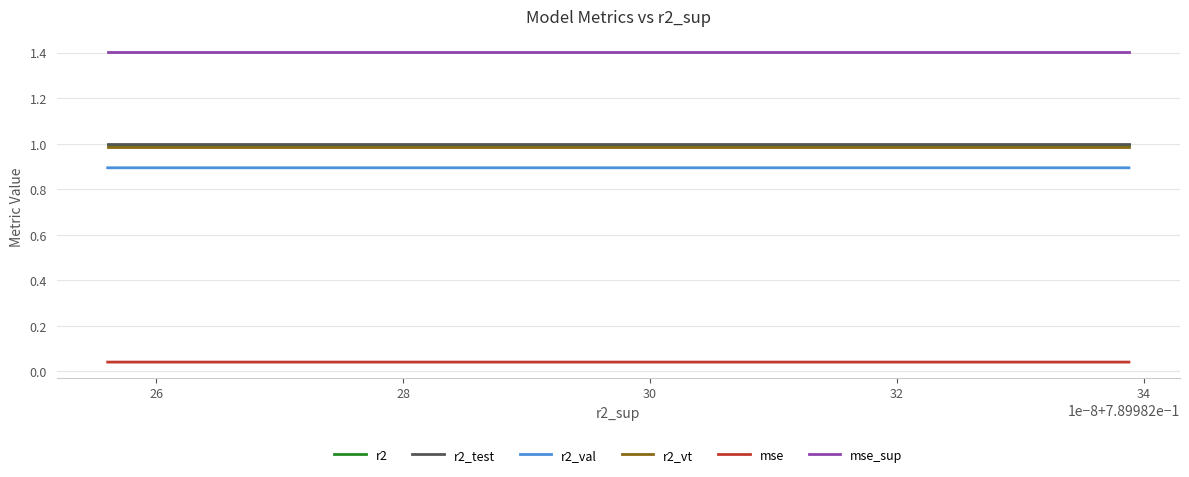

Reading left to right, what are all the values shown in this chart?

r2: 1.0	1.0	1.0	1.0	1.0	1.0	1.0	1.0	1.0	1.0
r2_test: 1.0	1.0	1.0	1.0	1.0	1.0	1.0	1.0	1.0	1.0
r2_val: 0.9	0.9	0.9	0.9	0.9	0.9	0.9	0.9	0.9	0.9
r2_vt: 1.0	1.0	1.0	1.0	1.0	1.0	1.0	1.0	1.0	1.0
mse: 0.0	0.0	0.0	0.0	0.0	0.0	0.0	0.0	0.0	0.0
mse_sup: 1.4	1.4	1.4	1.4	1.4	1.4	1.4	1.4	1.4	1.4